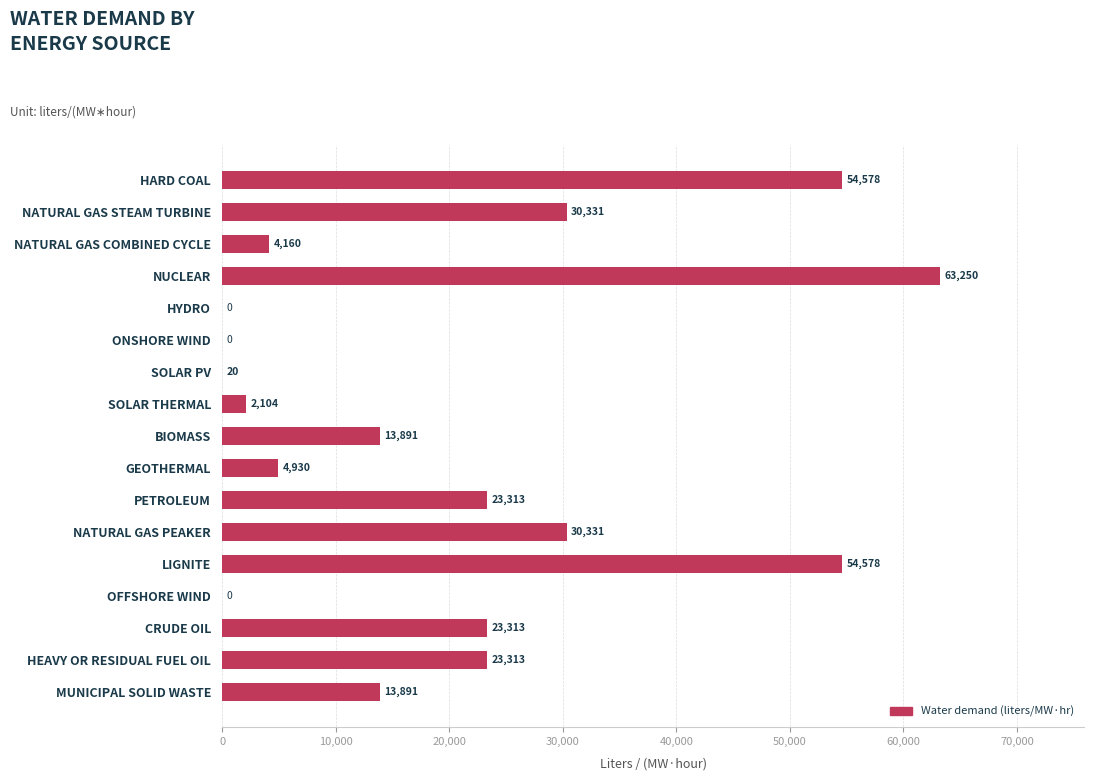

What is the average value?

20117.8